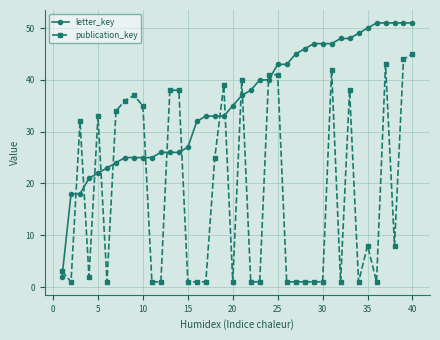

Which series has the largest range (max minus min)?

letter_key